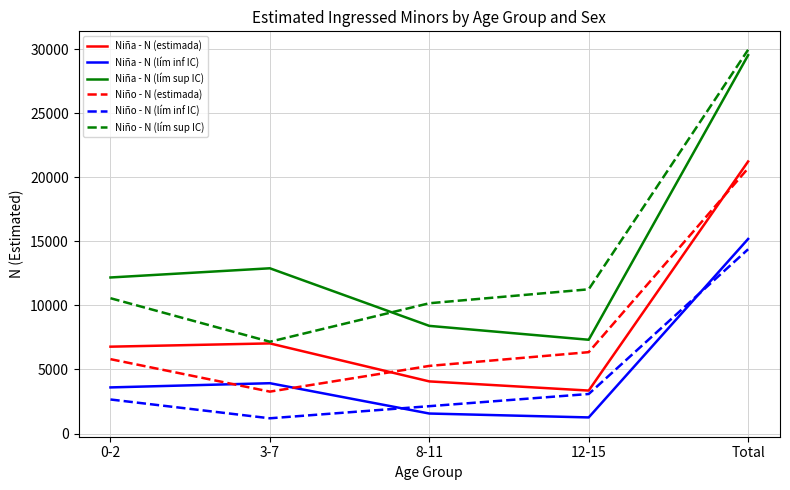

At which label does Niña - N (estimada) reach its minimum?

12-15